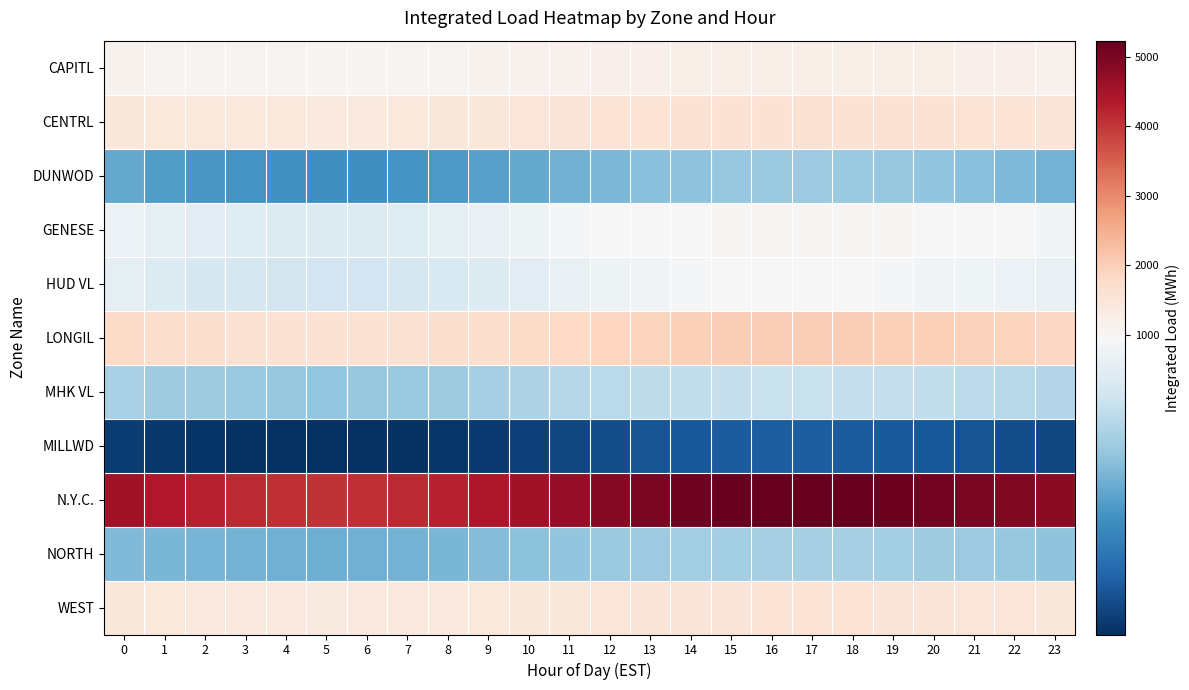

Reading left to right, what are all the values shown in this chart?

CAPITL: 0=1106.1	1=1083.7	2=1081.3	3=1074.0	4=1063.5	5=1058.2	6=1062.8	7=1078.4	8=1095.6	9=1112.3	10=1134.5	11=1158.2	12=1175.6	13=1189.3	14=1201.4	15=1215.7	16=1224.8	17=1230.1	18=1225.6	19=1218.4	20=1205.3	21=1192.6	22=1178.4	23=1162.3
CENTRL: 0=1439.0	1=1413.0	2=1407.3	3=1404.8	4=1398.5	5=1392.3	6=1395.6	7=1412.8	8=1435.2	9=1458.6	10=1485.3	11=1512.6	12=1535.4	13=1552.3	14=1568.7	15=1582.4	16=1592.5	17=1598.3	18=1592.1	19=1582.4	20=1568.3	21=1552.1	22=1535.6	23=1518.3
DUNWOD: 0=573.1	1=540.7	2=522.9	3=510.4	4=502.4	5=496.8	6=498.5	7=512.3	8=528.6	9=548.9	10=572.4	11=598.3	12=622.5	13=642.8	14=660.3	15=675.2	16=682.4	17=685.6	18=680.3	19=672.5	20=660.8	21=645.3	22=628.4	23=605.2
GENESE: 0=921.3	1=893.6	2=881.2	3=870.7	4=862.3	5=856.5	6=858.9	7=872.4	8=888.5	9=905.3	10=924.6	11=945.8	12=962.4	13=975.8	14=988.3	15=998.6	16=1005.2	17=1008.4	18=1004.2	19=996.8	20=985.3	21=972.6	22=958.4	23=942.3
HUD VL: 0=896.9	1=861.7	2=842.8	3=830.4	4=822.5	5=816.8	6=819.2	7=832.5	8=848.6	9=865.4	10=884.2	11=905.6	12=922.8	13=936.5	14=948.3	15=958.6	16=965.4	17=968.2	18=964.5	19=956.8	20=945.2	21=932.6	22=918.4	23=906.2
LONGIL: 0=1789.9	1=1702.7	2=1648.5	3=1610.3	4=1585.2	5=1568.4	6=1572.8	7=1598.5	8=1638.4	9=1685.6	10=1745.8	11=1812.4	12=1872.5	13=1922.8	14=1965.4	15=1998.6	16=2015.3	17=2022.5	18=2012.8	19=1992.4	20=1965.3	21=1935.6	22=1898.4	23=1852.3
MHK VL: 0=717.3	1=691.4	2=690.4	3=682.2	4=675.4	5=670.8	6=672.5	7=682.4	8=695.6	9=710.3	10=726.5	11=744.8	12=758.4	13=768.5	14=778.2	15=786.4	16=791.5	17=793.8	18=790.2	19=783.6	20=774.5	21=764.2	22=752.8	23=738.4
MILLWD: 0=238.9	1=228.4	2=218.8	3=210.5	4=205.2	5=202.8	6=204.5	7=212.3	8=222.4	9=235.6	10=252.4	11=272.8	12=290.5	13=305.8	14=318.4	15=328.6	16=334.8	17=336.5	18=332.4	19=325.6	20=315.8	21=304.2	22=291.5	23=268.4
N.Y.C.: 0=4536.7	1=4368.3	2=4231.2	3=4152.5	4=4095.6	5=4058.2	6=4072.8	7=4148.5	8=4258.6	9=4398.4	10=4558.2	11=4725.6	12=4875.4	13=4998.2	14=5098.5	15=5175.6	16=5215.4	17=5228.6	18=5198.4	19=5148.2	20=5082.6	21=5005.4	22=4918.2	23=4812.6
NORTH: 0=627.1	1=616.6	2=612.2	3=605.4	4=598.5	5=592.8	6=595.2	7=605.8	8=618.4	9=632.5	10=648.6	11=665.8	12=678.5	13=688.6	14=698.2	15=706.5	16=711.8	17=713.4	18=710.2	19=703.8	20=694.5	21=684.2	22=672.8	23=658.4
WEST: 0=1441.1	1=1404.0	2=1385.1	3=1375.4	4=1368.5	5=1362.8	6=1365.2	7=1378.5	8=1396.4	9=1415.6	10=1438.8	11=1462.5	12=1482.4	13=1498.6	14=1512.8	15=1524.5	16=1532.8	17=1536.4	18=1530.8	19=1522.4	20=1510.6	21=1496.2	22=1480.4	23=1462.8